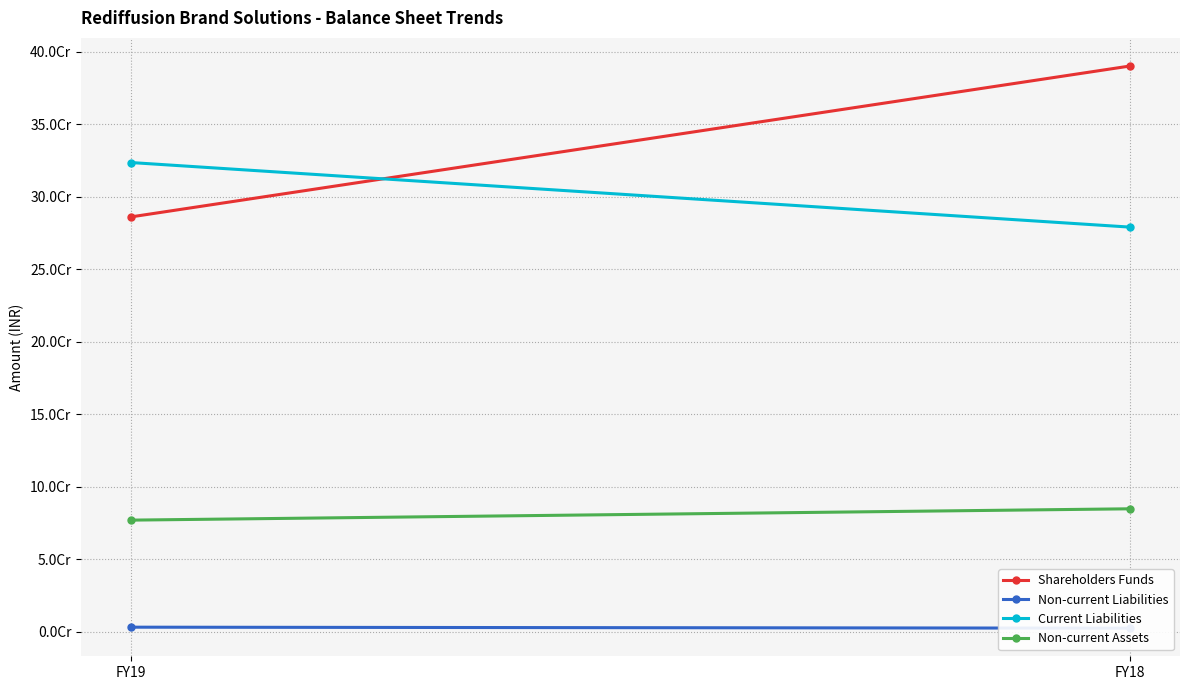

Which series has the widest spread of values?

Shareholders Funds